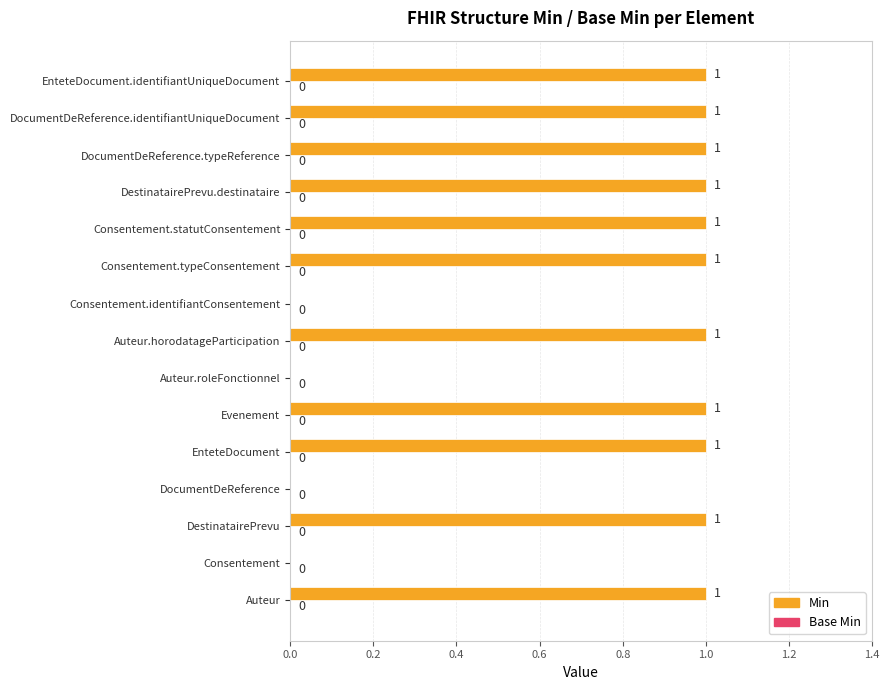

Is it true that the value at Consentement.typeConsentement is 1?

True